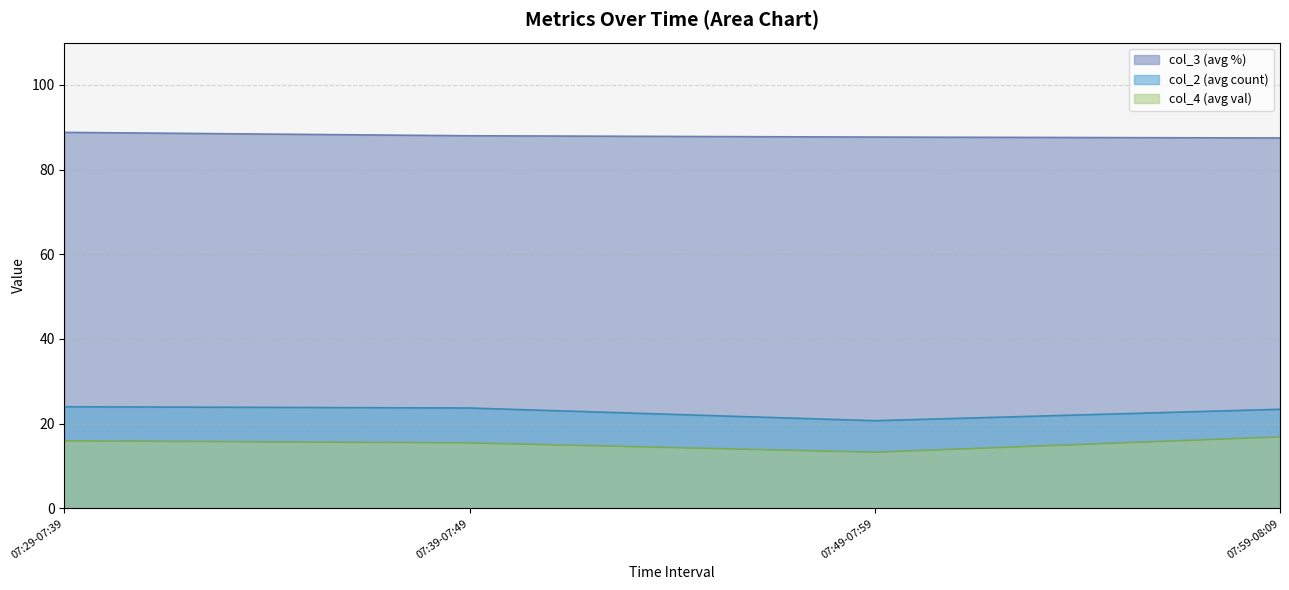

What position from the left is 07:49-07:59?

3